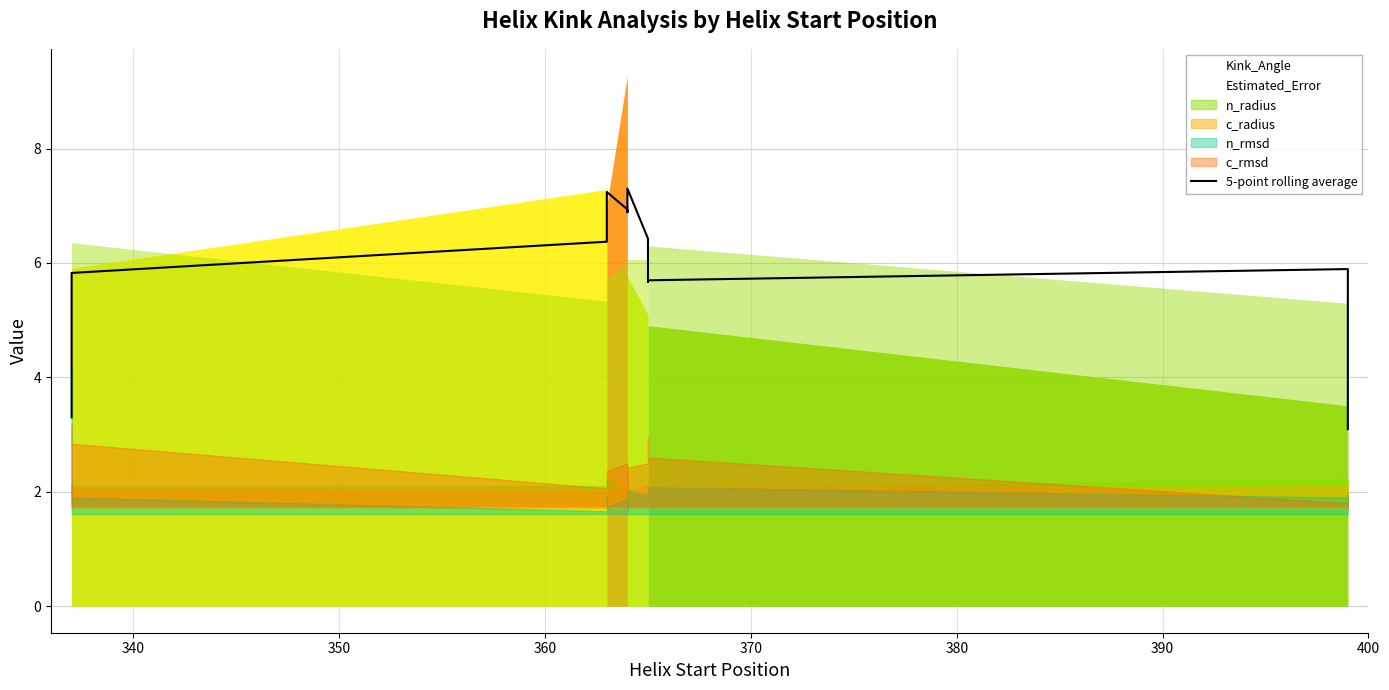

What is the average value?

5.8